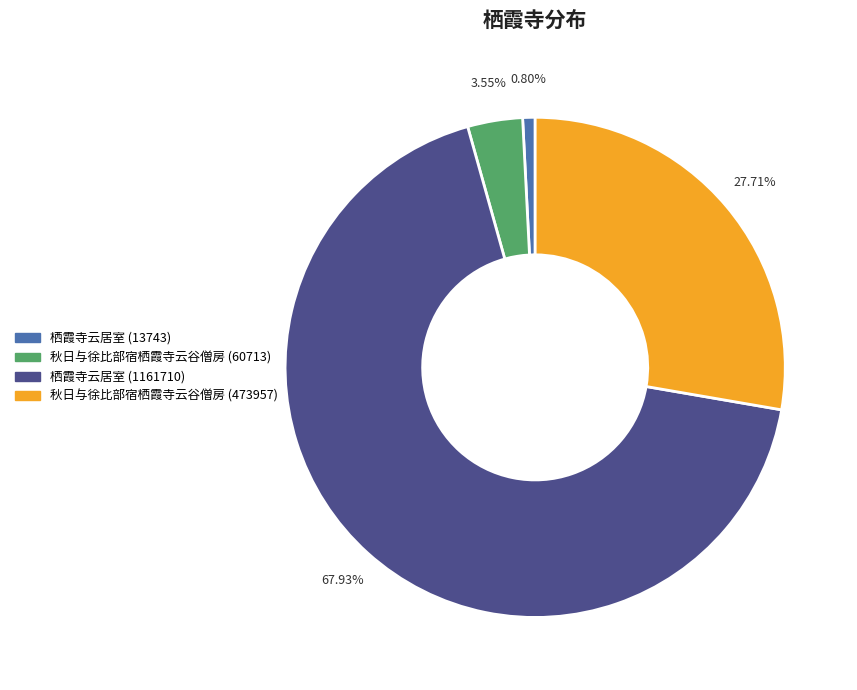

Which slice is the smallest?

栖霞寺云居室 (13743)